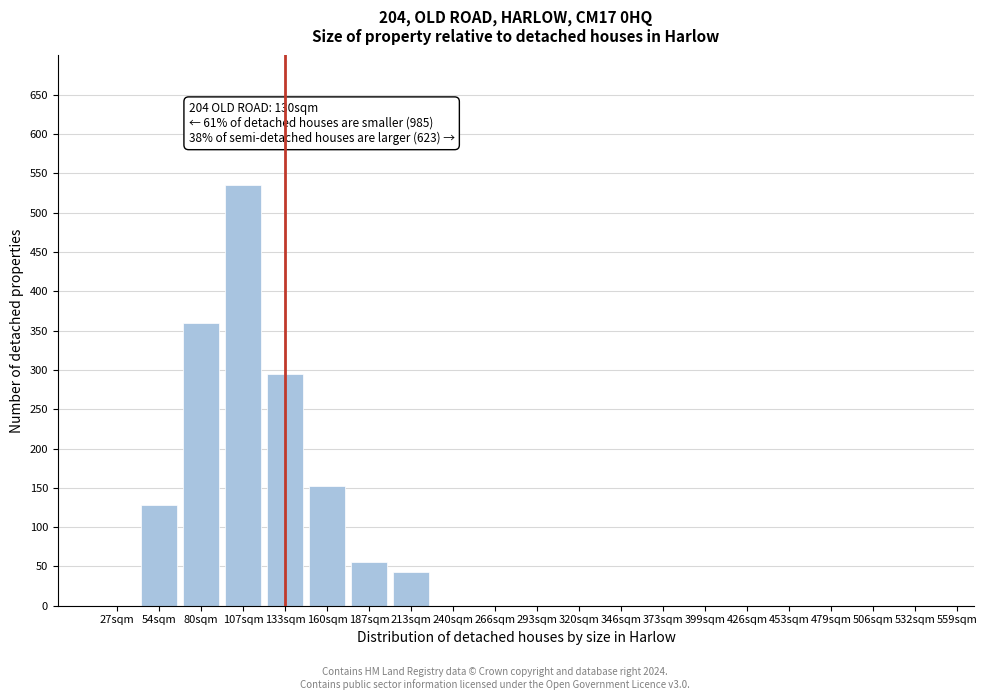

Reading left to right, what are all the values shown in this chart?

27sqm=0	54sqm=128	80sqm=360	107sqm=535	133sqm=295	160sqm=152	187sqm=55	213sqm=43	240sqm=0	266sqm=0	293sqm=0	320sqm=0	346sqm=0	373sqm=0	399sqm=0	426sqm=0	453sqm=0	479sqm=0	506sqm=0	532sqm=0